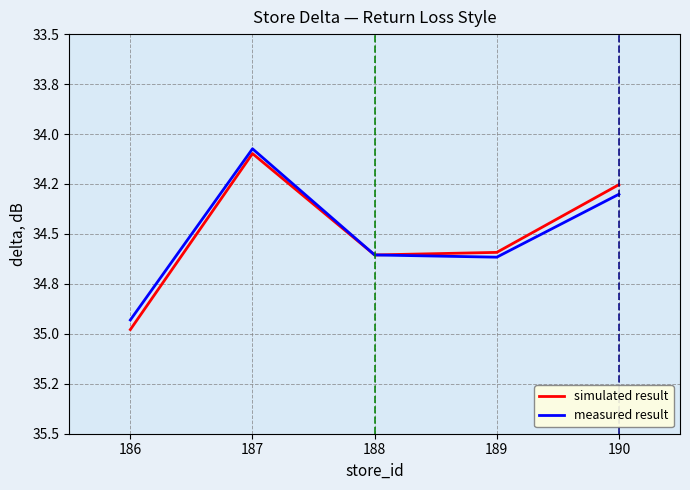

What are all the series names shown in the legend?

simulated result, measured result